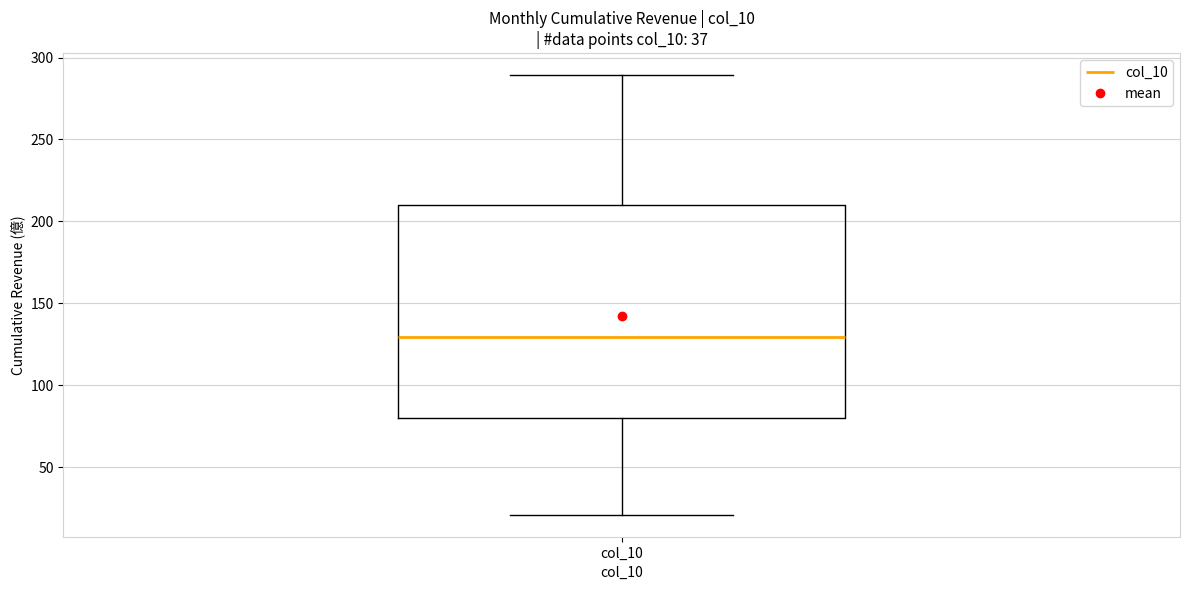

Transcribe this box plot: give where the median line is, the range the box spans, and where the two whiskers end, as read against the y-axis. The values are not printed on the chart, so give them approximately, as read against the axis.

median 130, box 80 to 210, whiskers 20 to 290